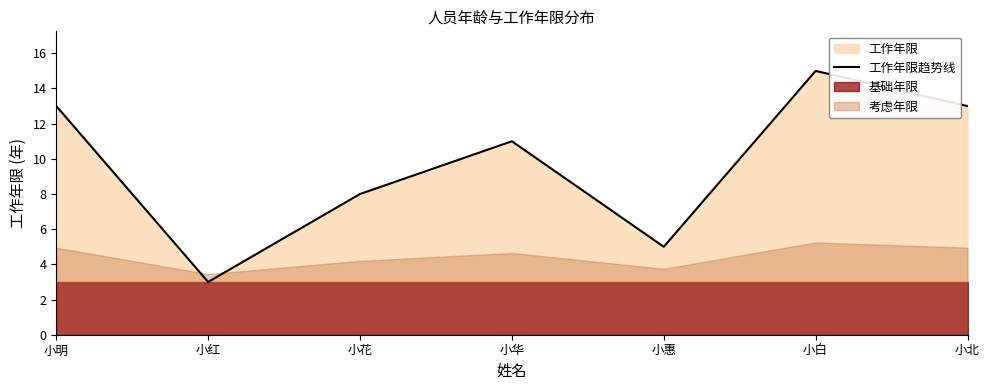

What is the change in value from 小明 to 小红?

-10